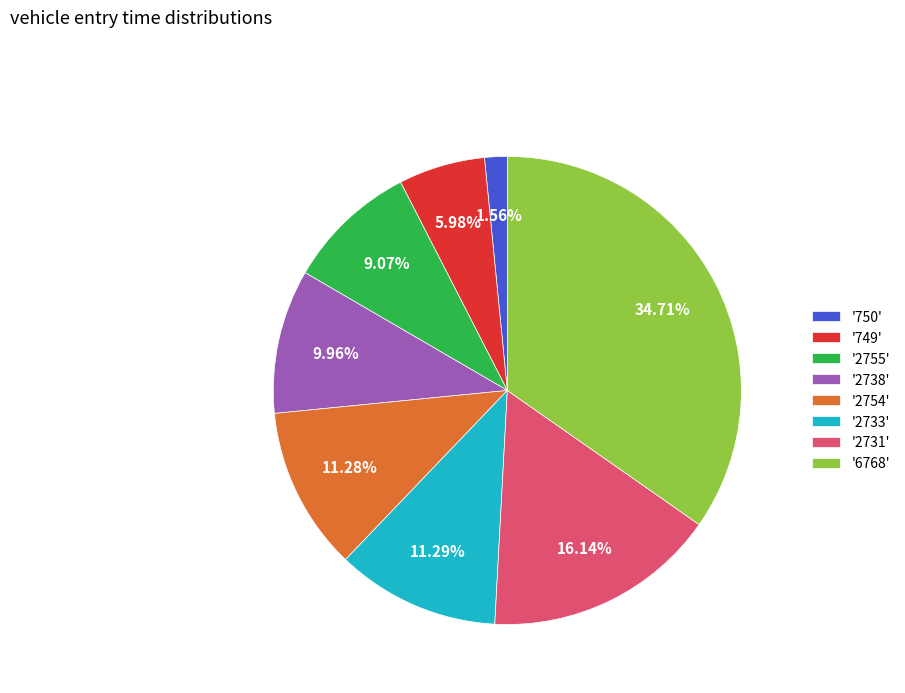

Is there a majority slice in this chart?

No